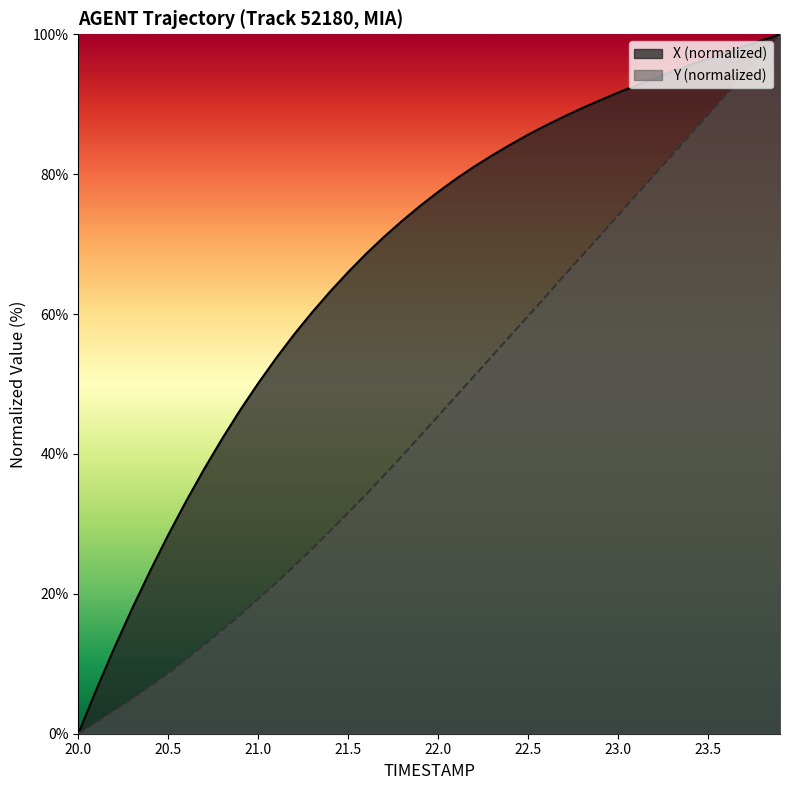

How many distinct data groups are displayed?

2